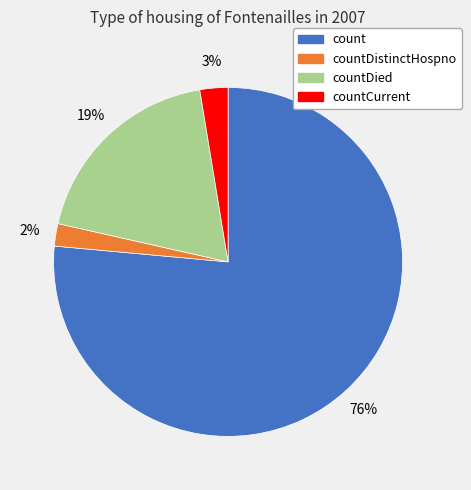

How many segments does this pie chart have?

4